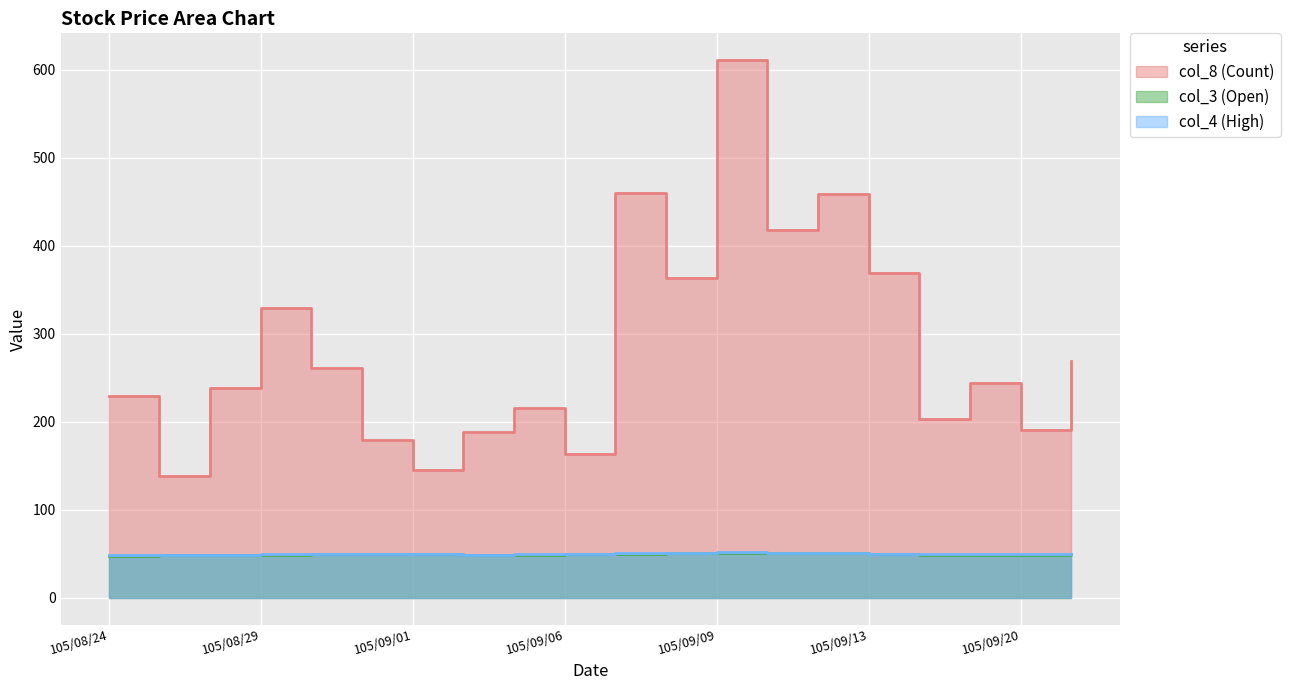

The value of col_3 (Open) at 105/09/19 is 85.5. True or false?

False